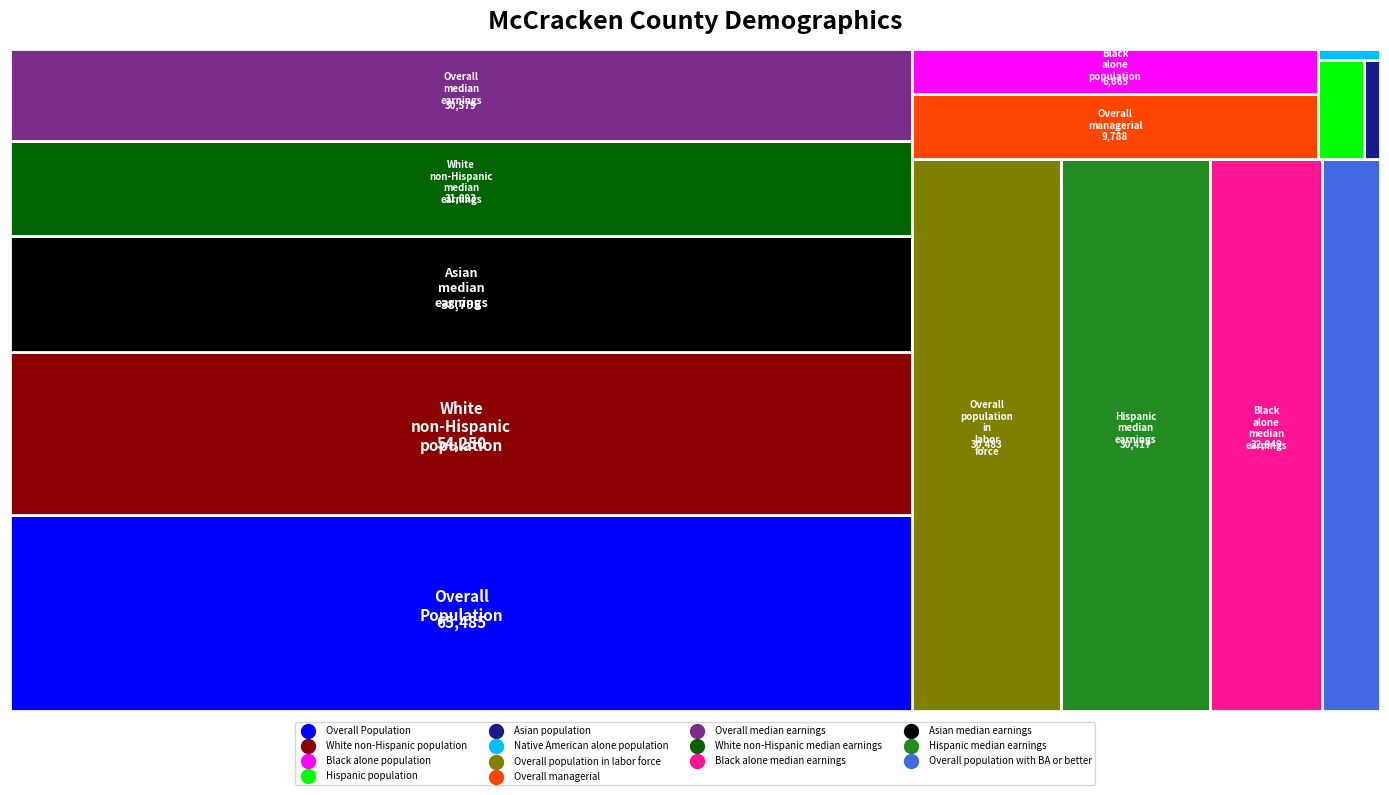

What is the ratio of the value at Overall population in labor force to the value at Overall median earnings?

1.0